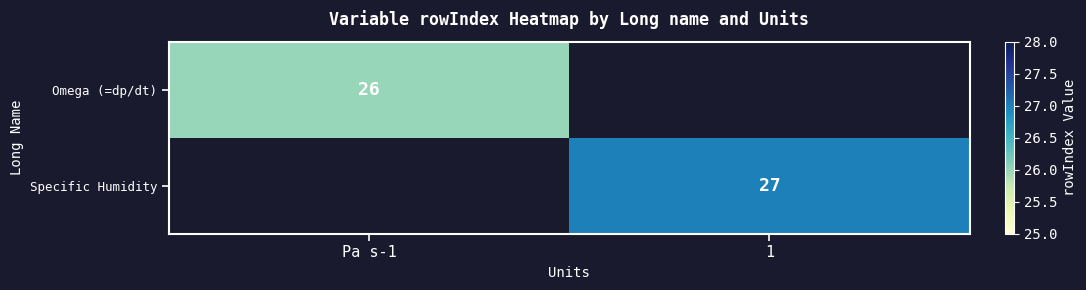

True or false: Omega (=dp/dt) has a value of 18 at Pa s-1.

False